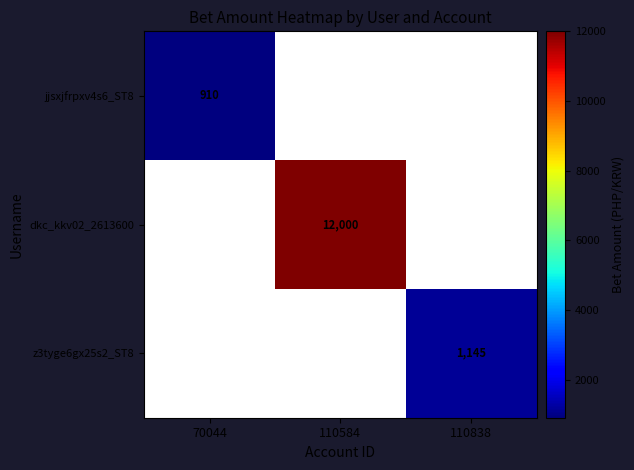

True or false: jjsxjfrpxv4s6_ST8 has a value of 910 at 70044.

True